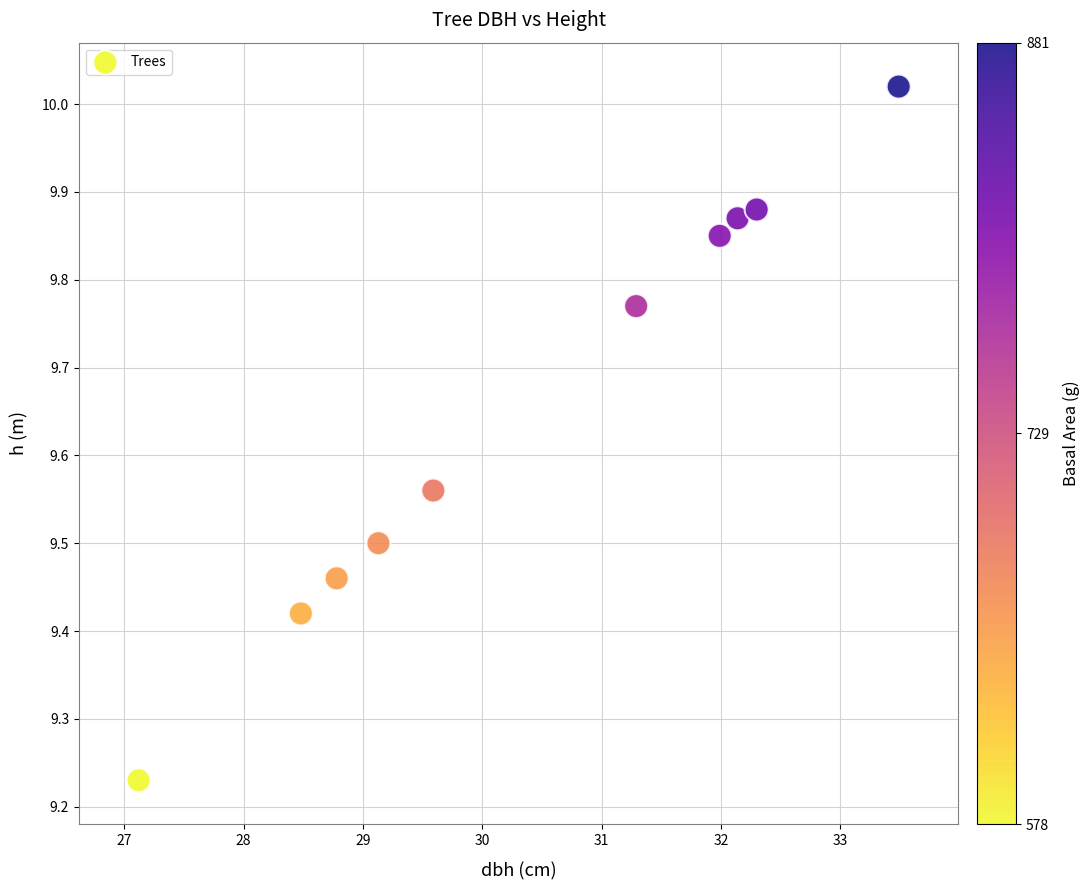

What is the range of Y values (max minus min)?

0.8